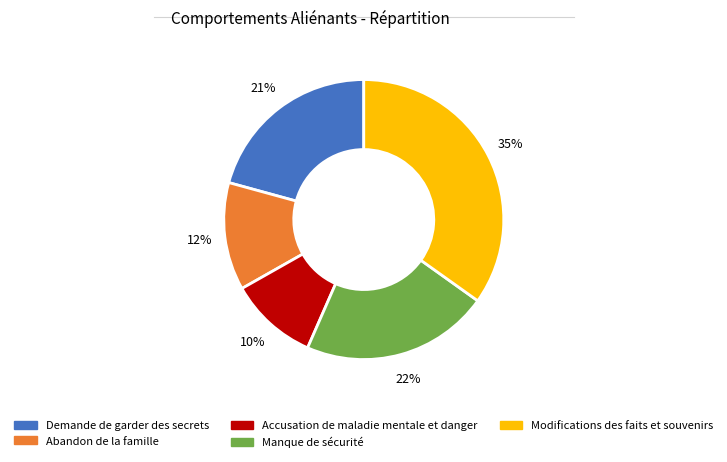

Does Demande de garder des secrets represent more than half of the total?

No